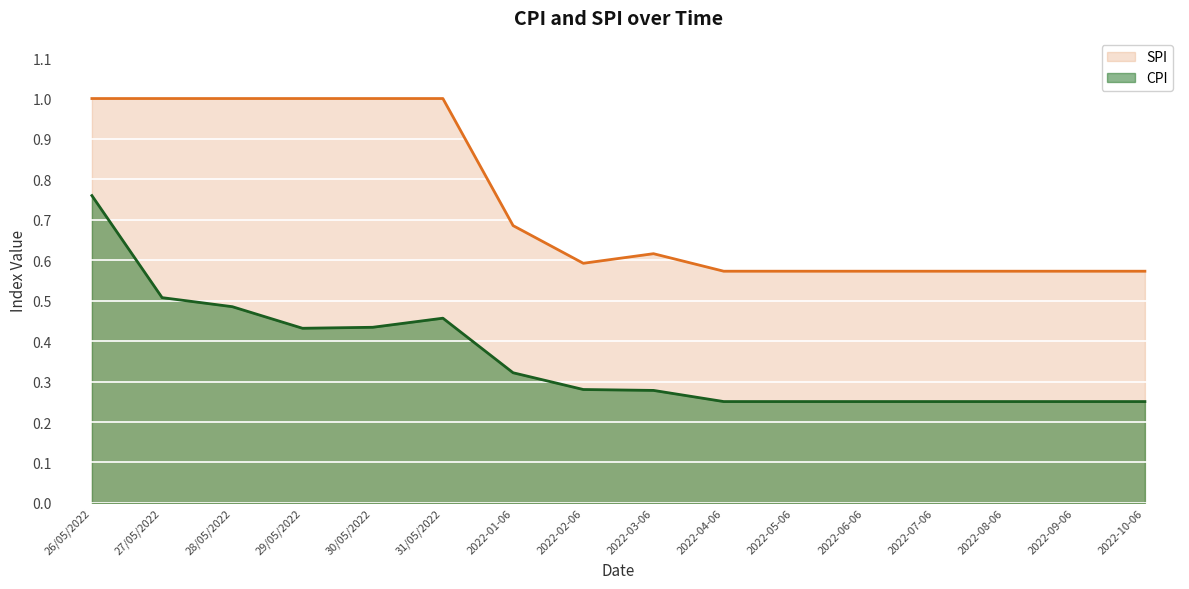

Rank the categories by SPI value from highest to lowest.

26/05/2022, 27/05/2022, 28/05/2022, 29/05/2022, 30/05/2022, 31/05/2022, 2022-01-06, 2022-03-06, 2022-02-06, 2022-04-06, 2022-05-06, 2022-06-06, 2022-07-06, 2022-08-06, 2022-09-06, 2022-10-06